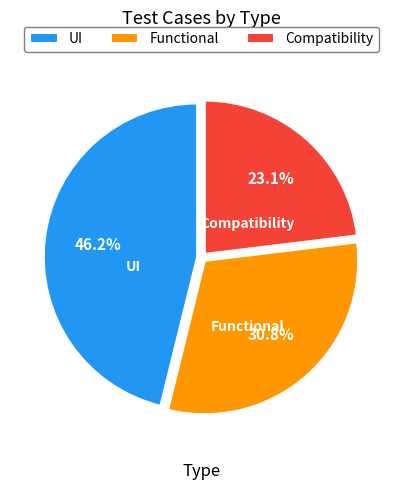

Is it true that Compatibility is 35% of the pie?

False